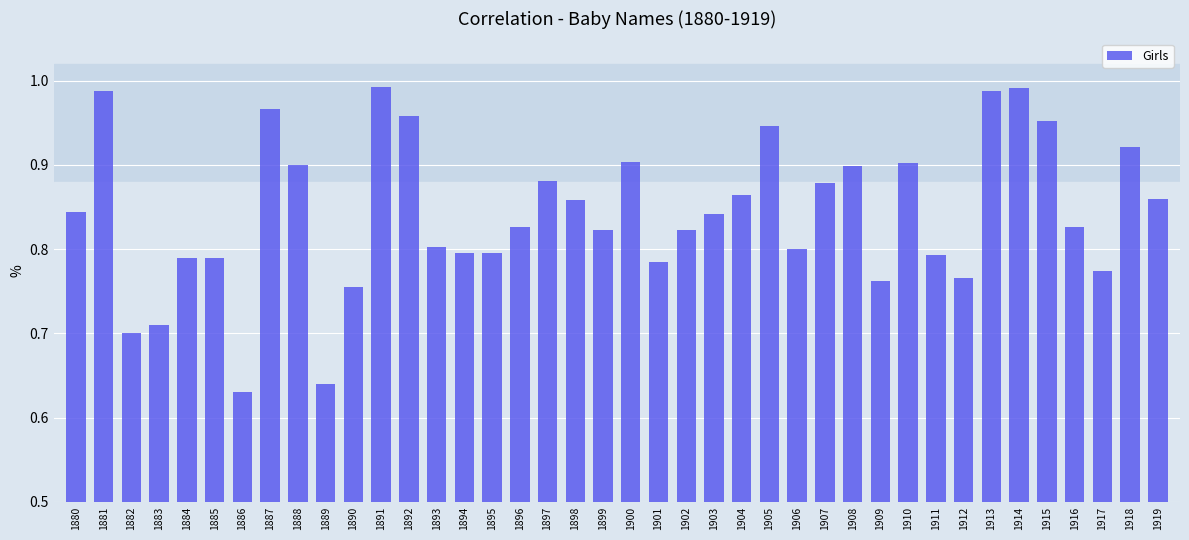

Which has a higher value, 1916 or 1889?

1916